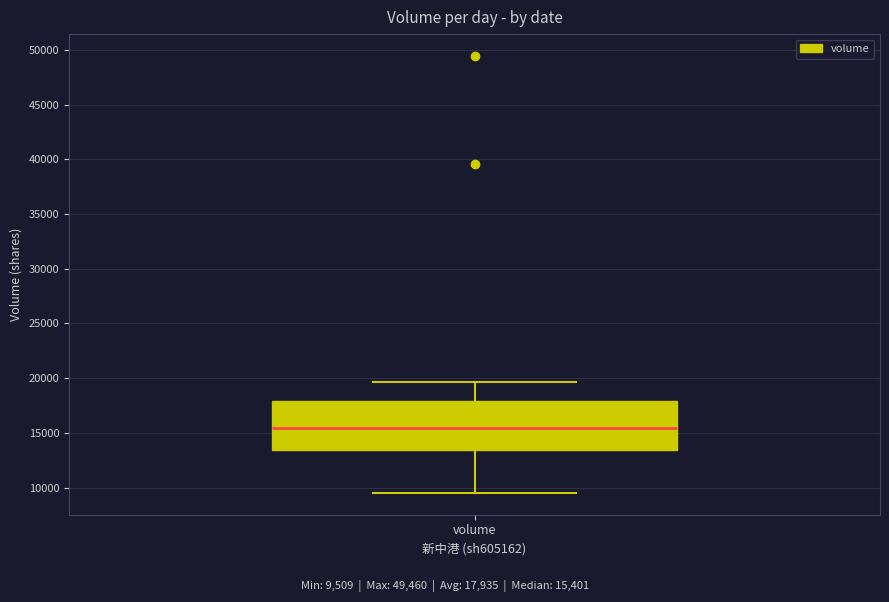

Read this box plot against the y-axis: the position of the median line, the range covered by the box, and the ends of both whiskers. The values are not printed on the chart, so give them approximately, as read against the axis.

median 15500, box 13500 to 18000, whiskers 9500 to 19500